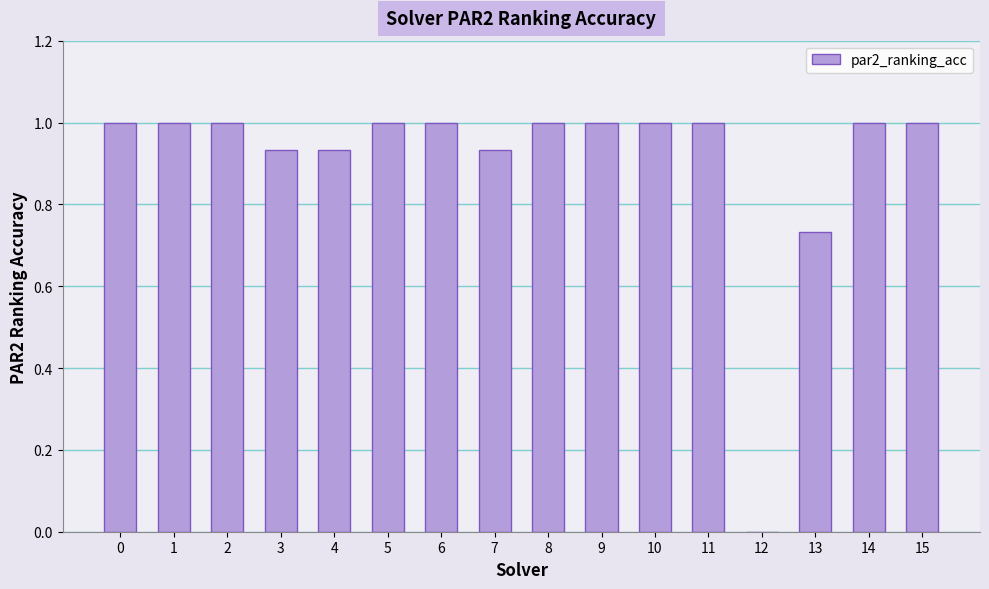

Count the number of data series in this chart.

1